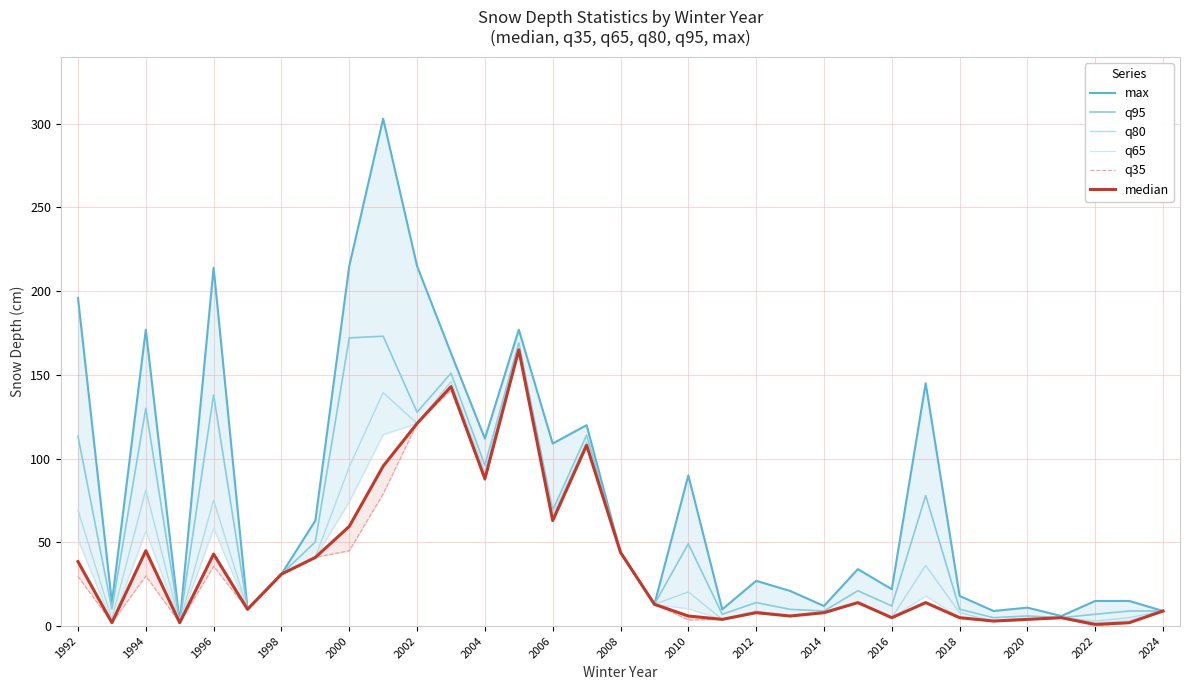

True or false: q80 and q65 cross at least once.

False